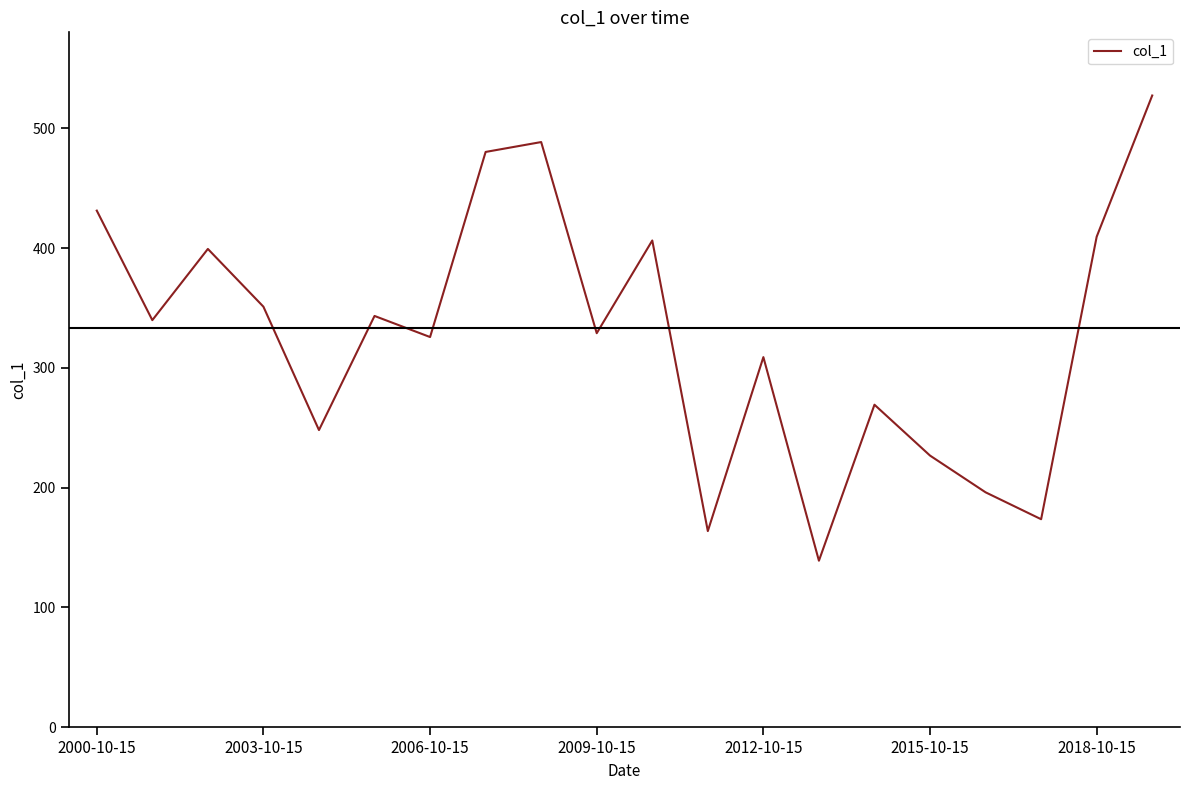

How many lines are shown in the chart?

1